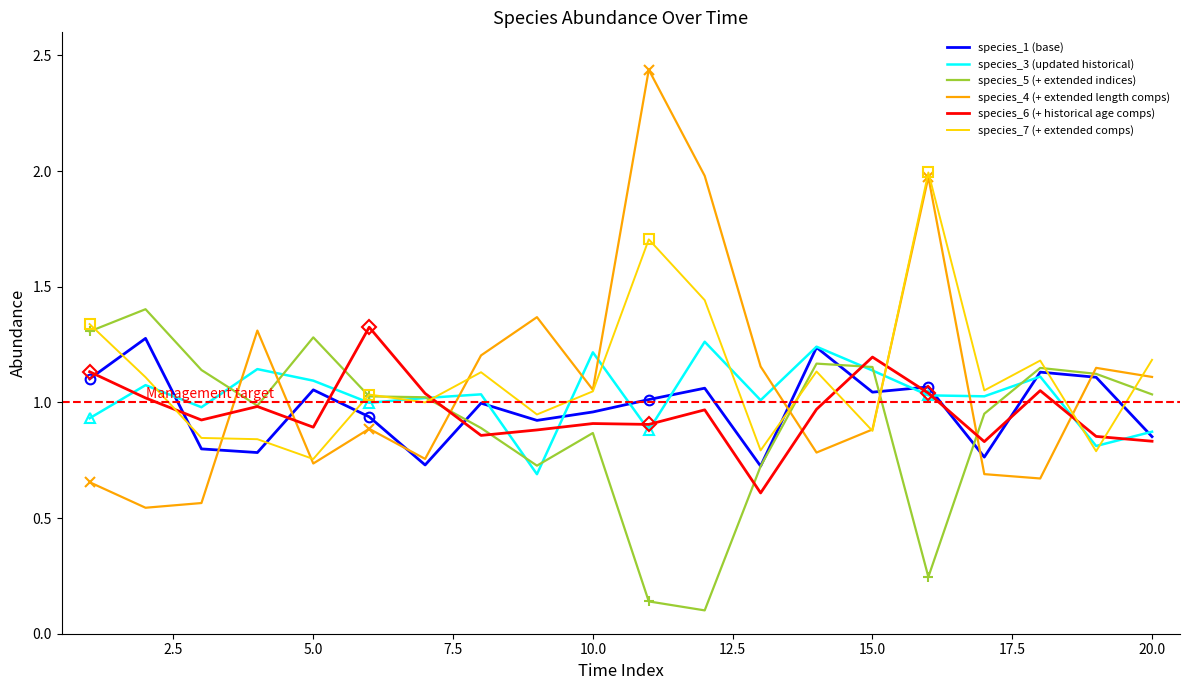

What is the highest value of the species_7 (+ extended comps) series?

2.0